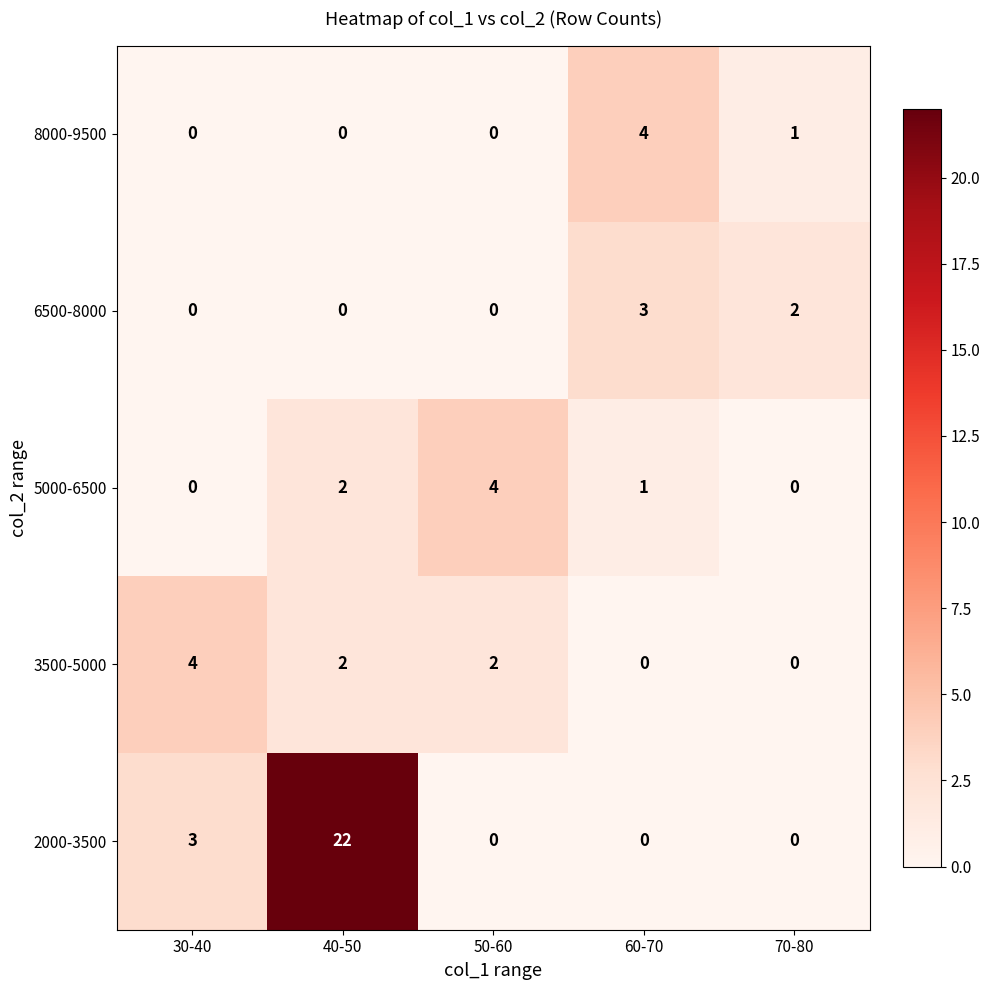

Which series has the largest total across all categories?

2000-3500